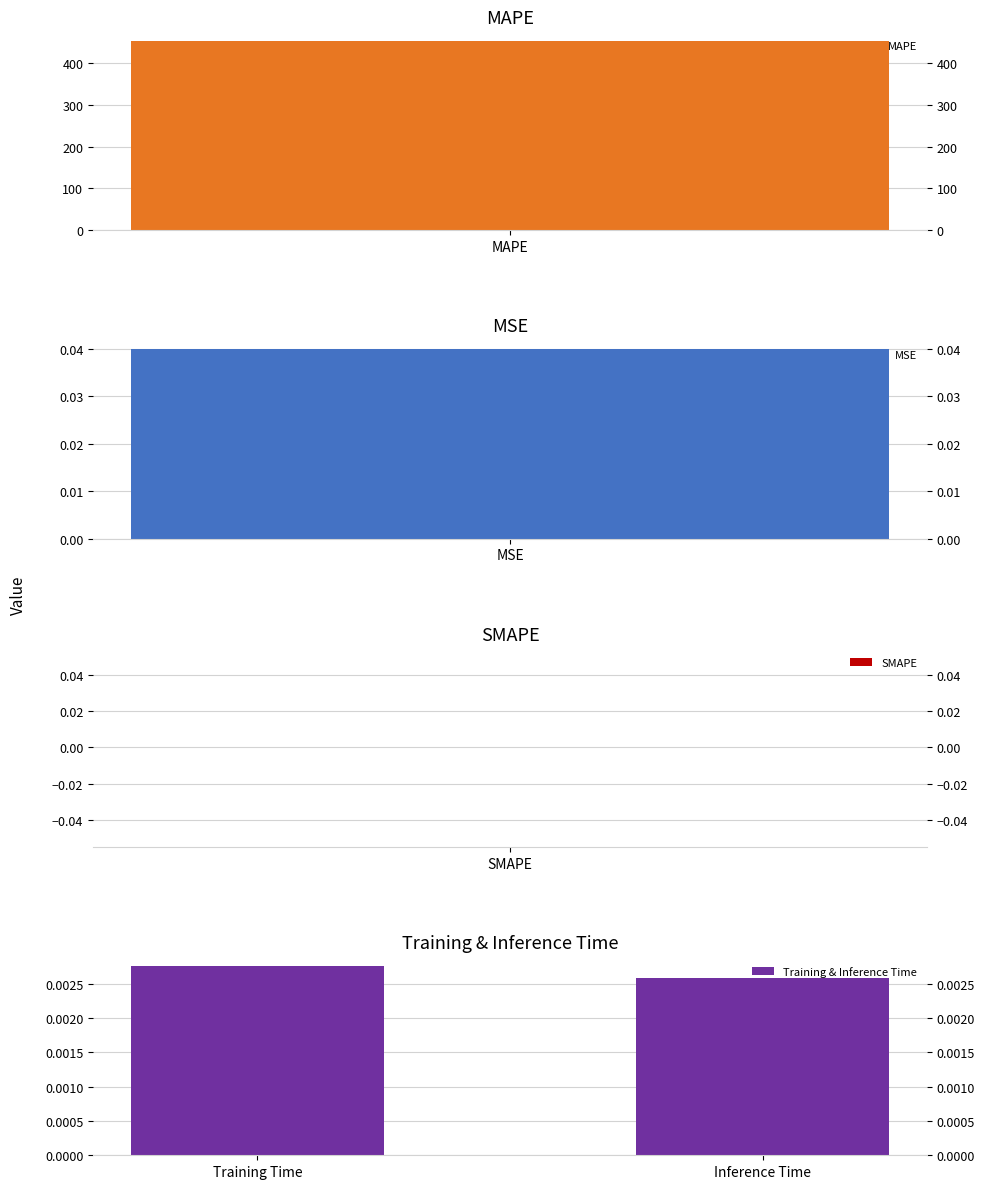

Which category has the lowest value in the Training & Inference Time series?

Inference Time